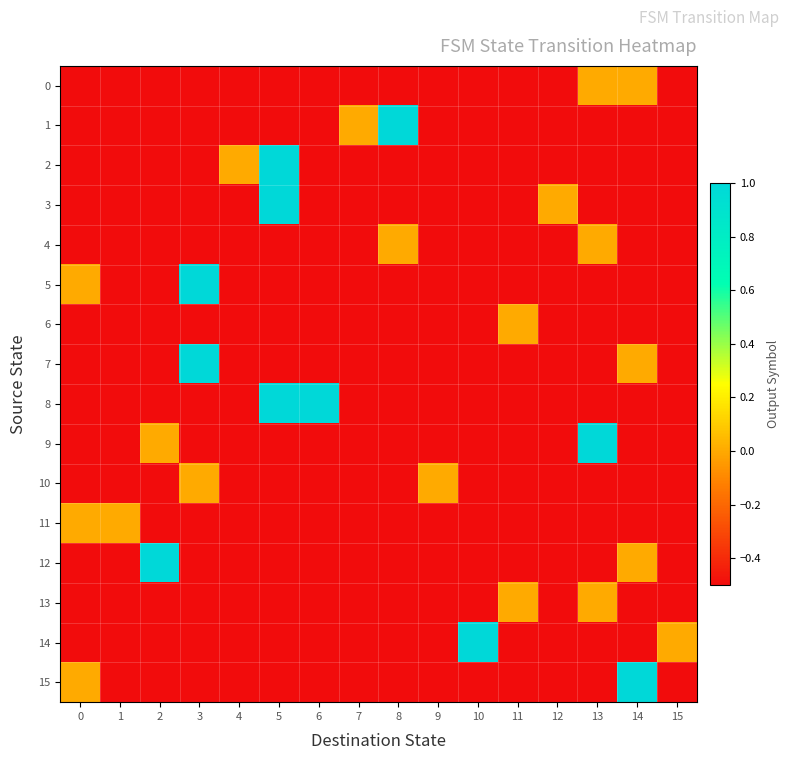

What is the greatest value displayed?

1.0